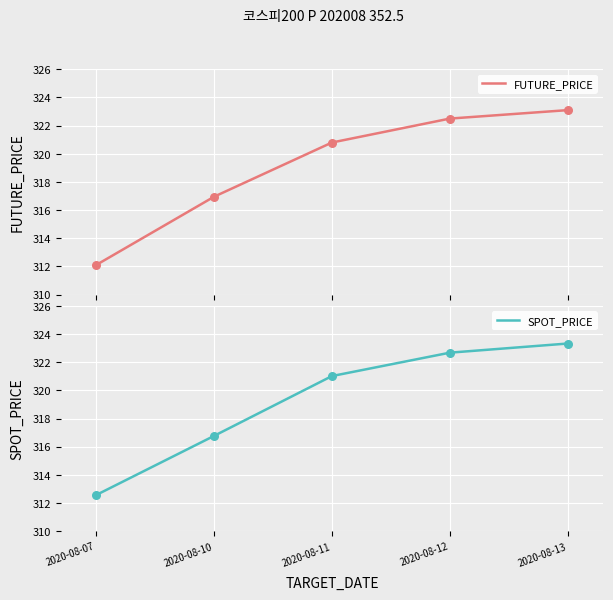

At how many categories does at least one series exceed 321?

3